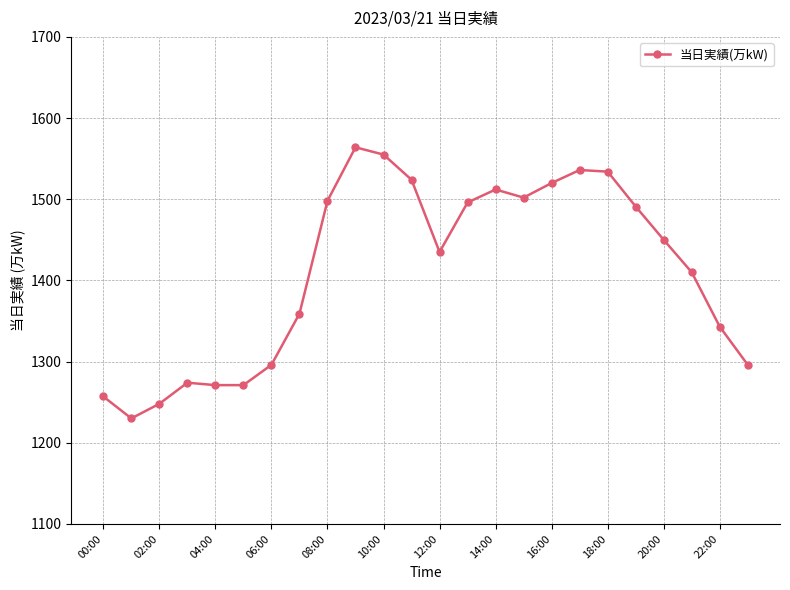

How many values are below 1450?

12